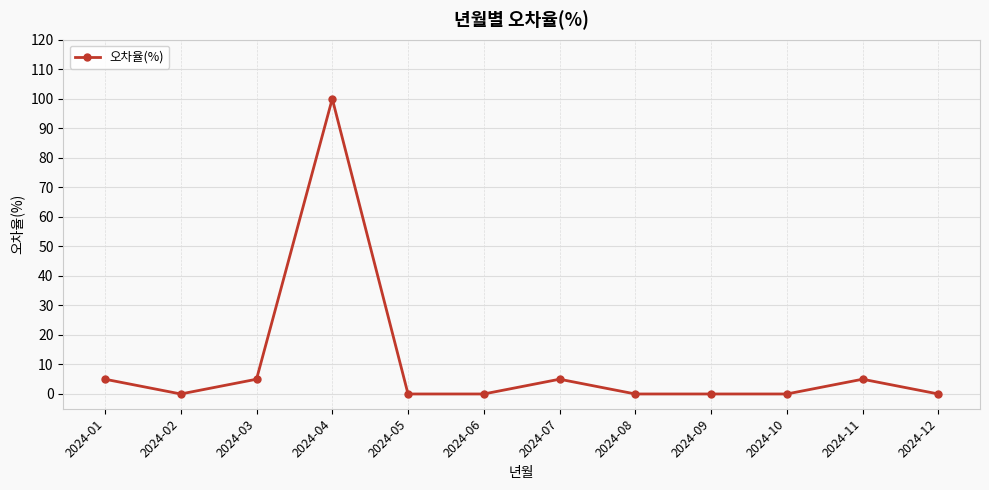

Which label corresponds to the largest value in the chart?

2024-04